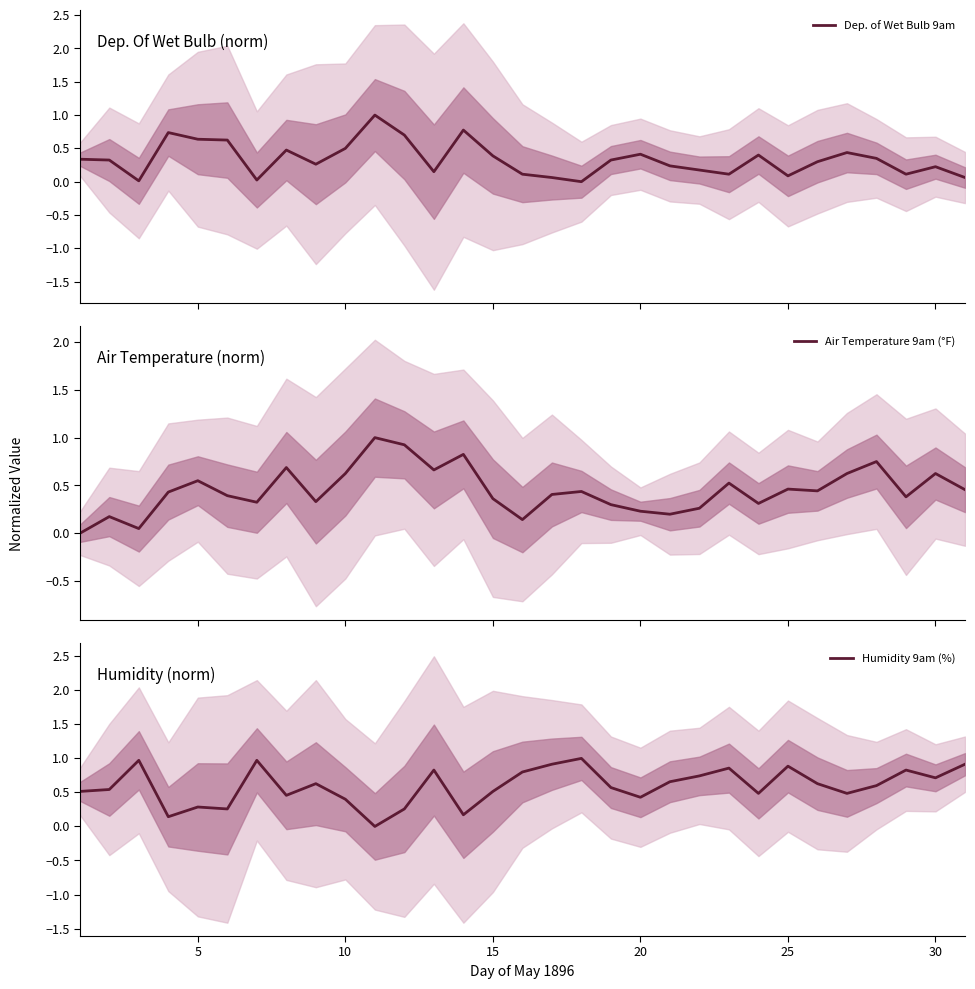

What is the highest value of the Dep. of Wet Bulb 9am series?

1.0